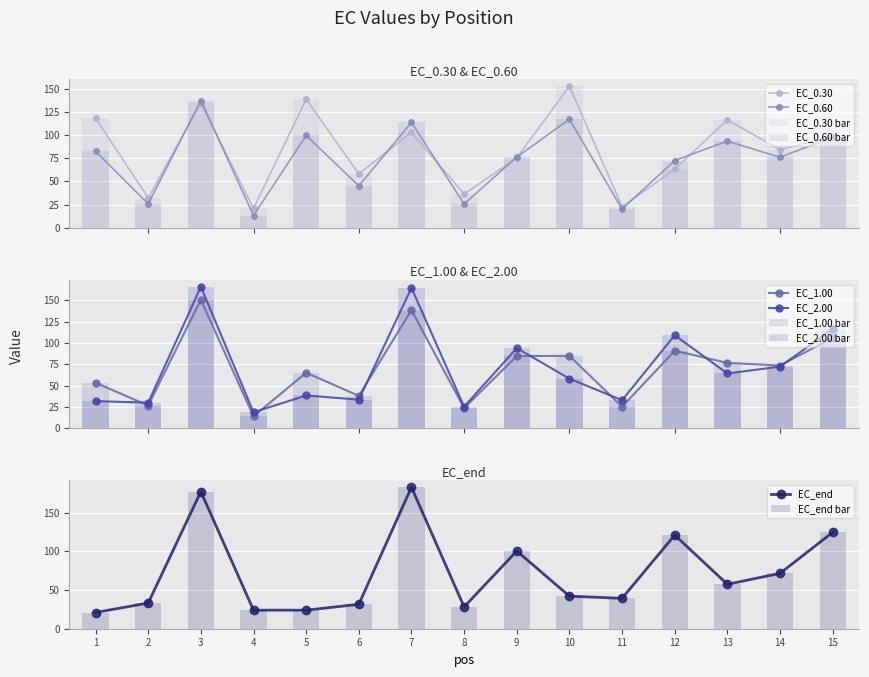

Where is EC_0.30 nearest to the value 86?

14